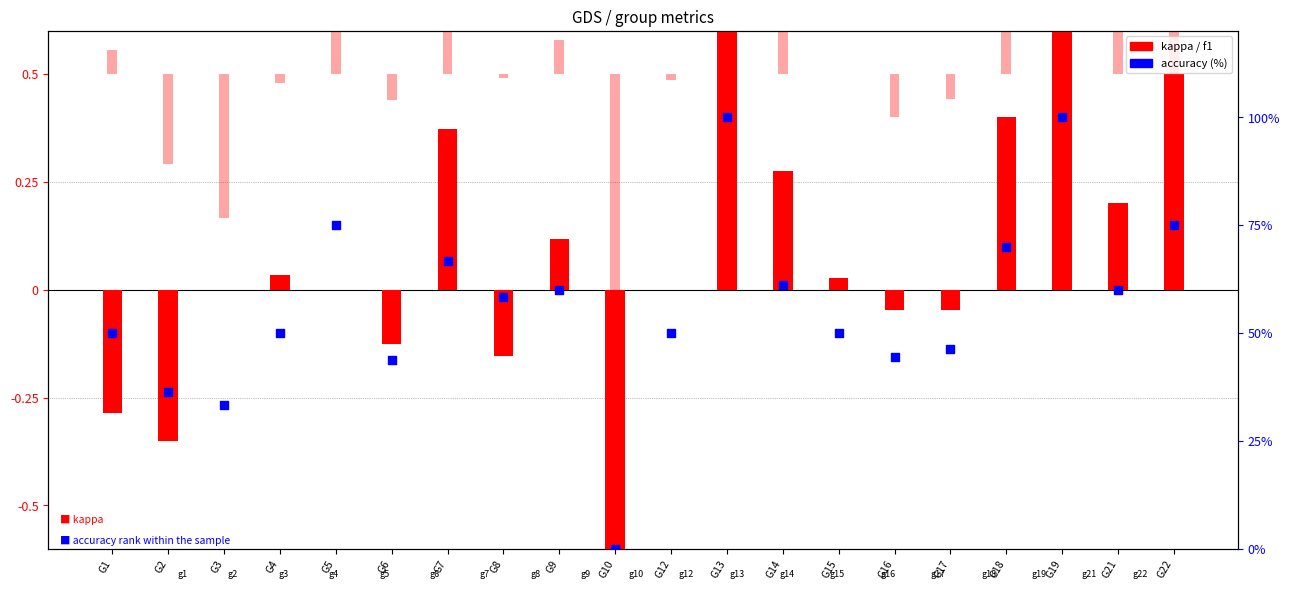

At how many categories does at least one series exceed 46?

15